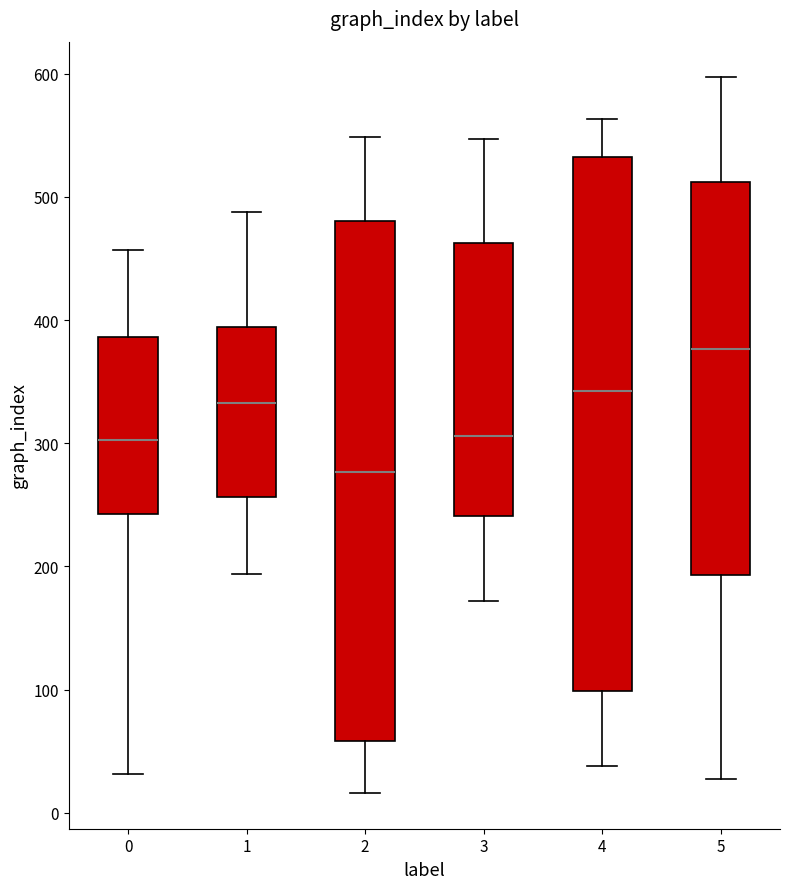

Comparing the boxes themselves (not the whiskers), which one is the tallest?

4